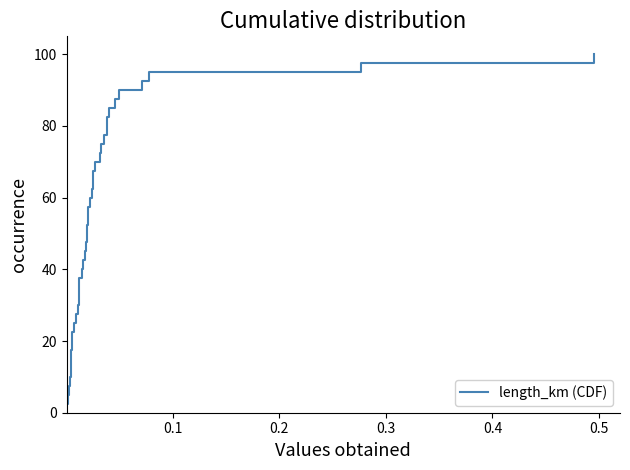

What is the smallest value displayed?

2.5